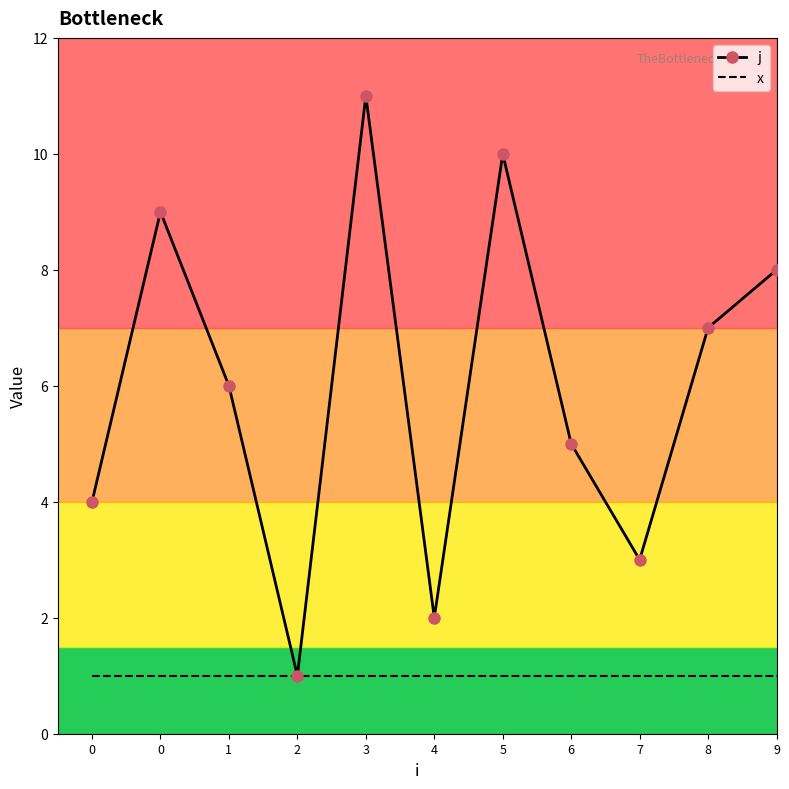

What is the value of the x point at the 11th from the left?

1